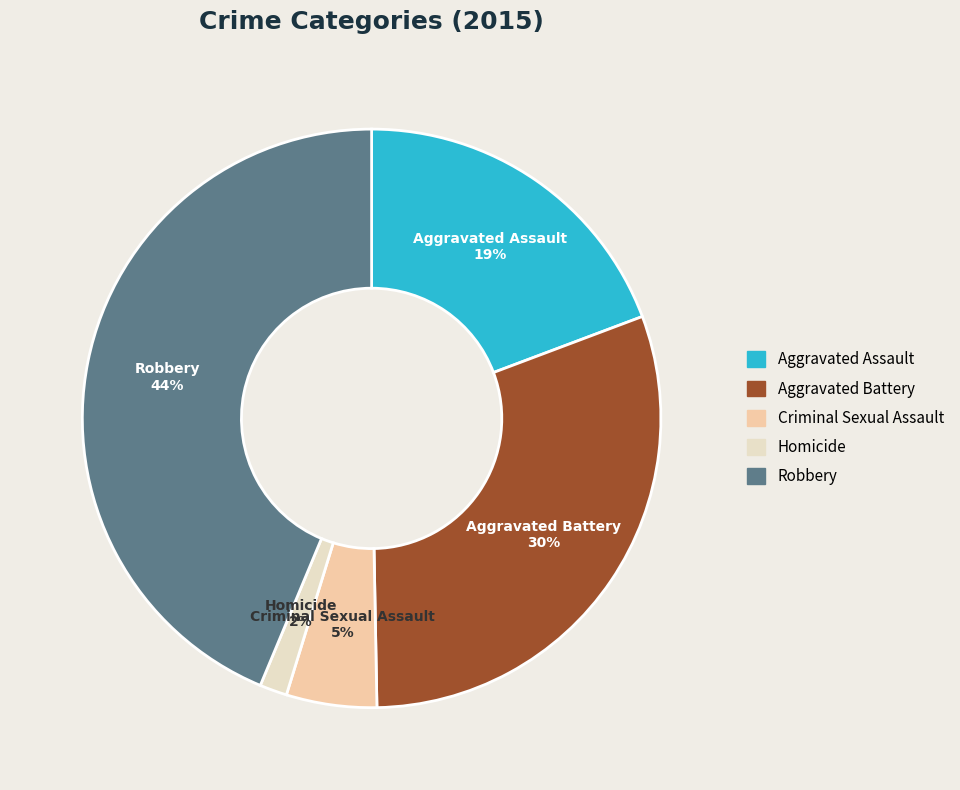

Count the number of slices in the pie.

5